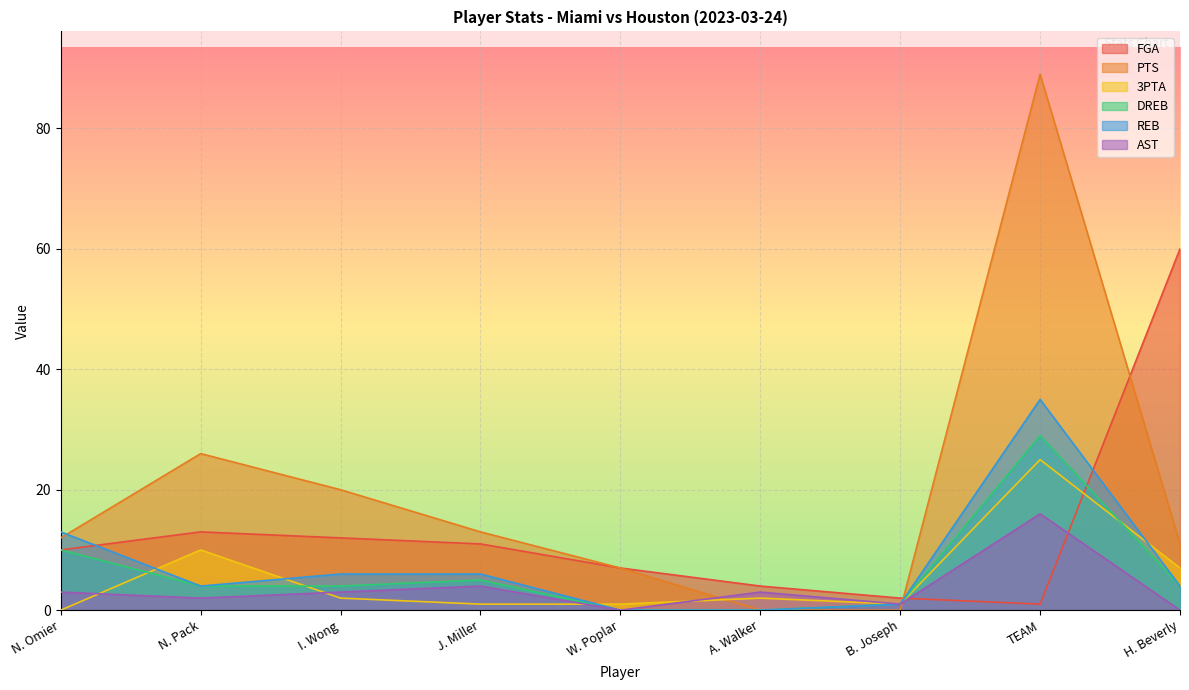

What is the approximate value of 3PTA at TEAM?

25